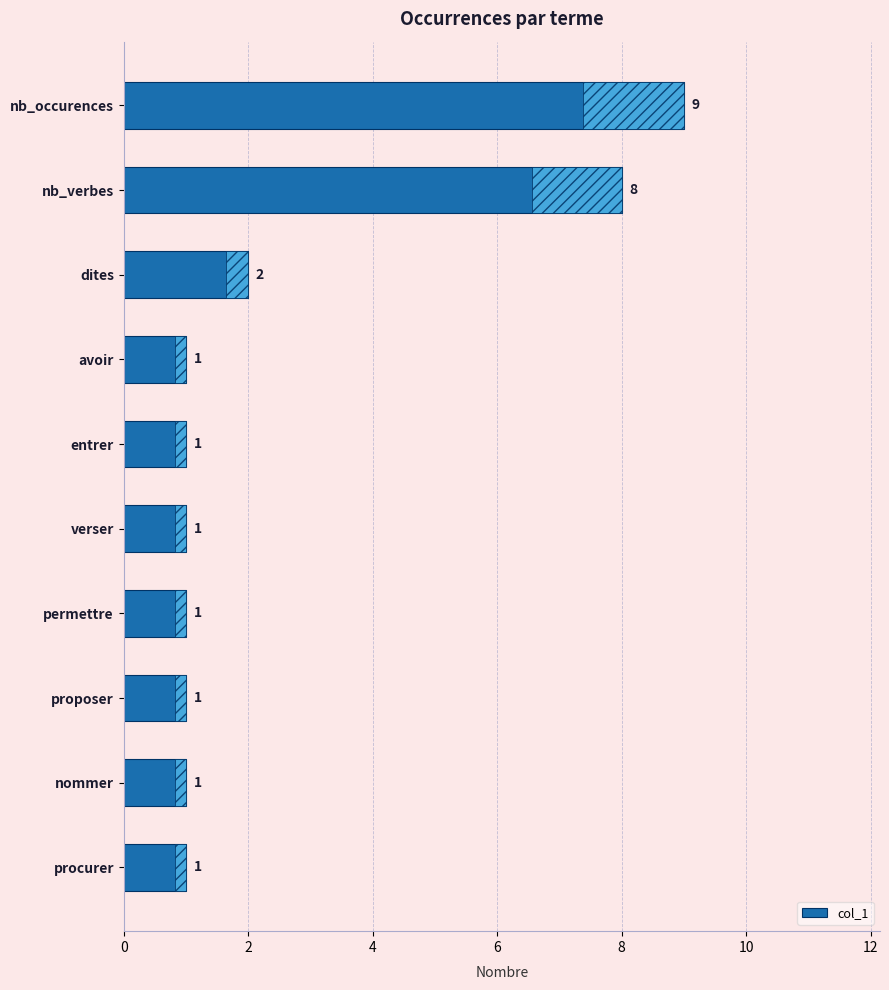

Which has a higher value, verser or nommer?

verser